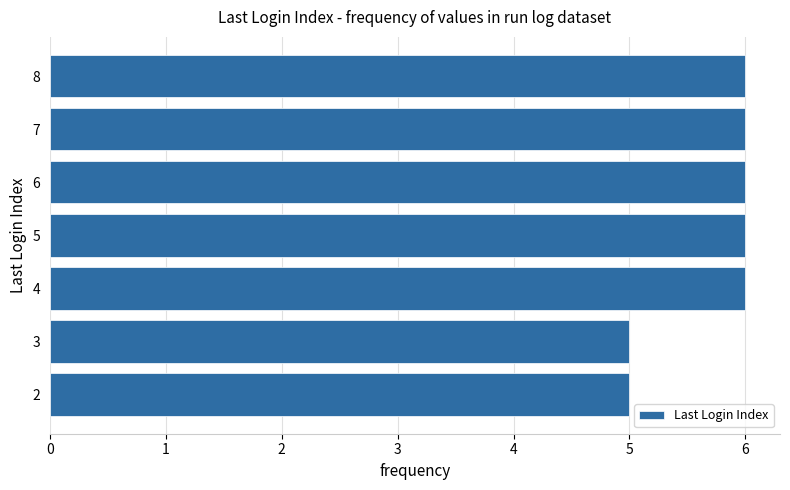

Is it true that the value at 6 is 6?

True